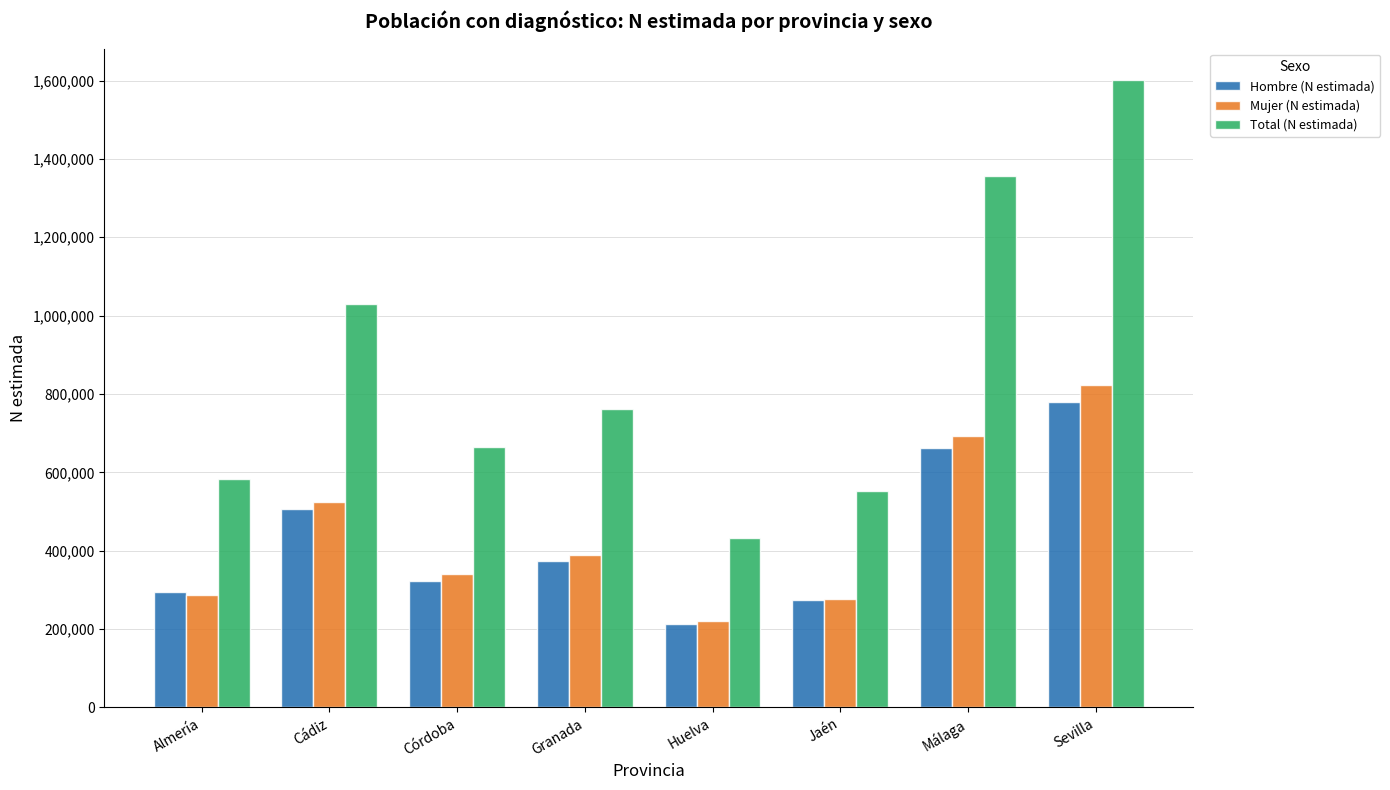

What is the sum of all Hombre (N estimada) values?

3426778